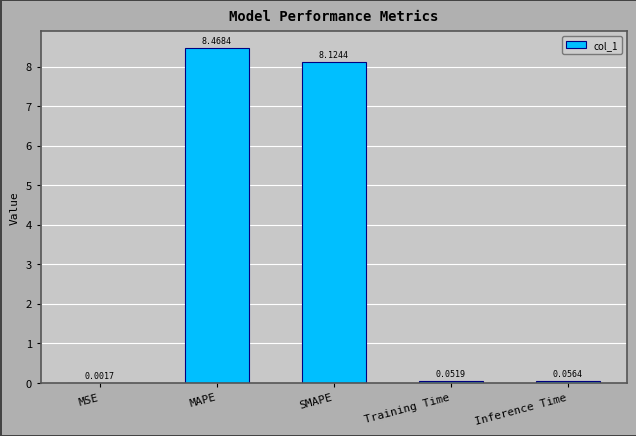

At which label is the value closest to 4?

Inference Time